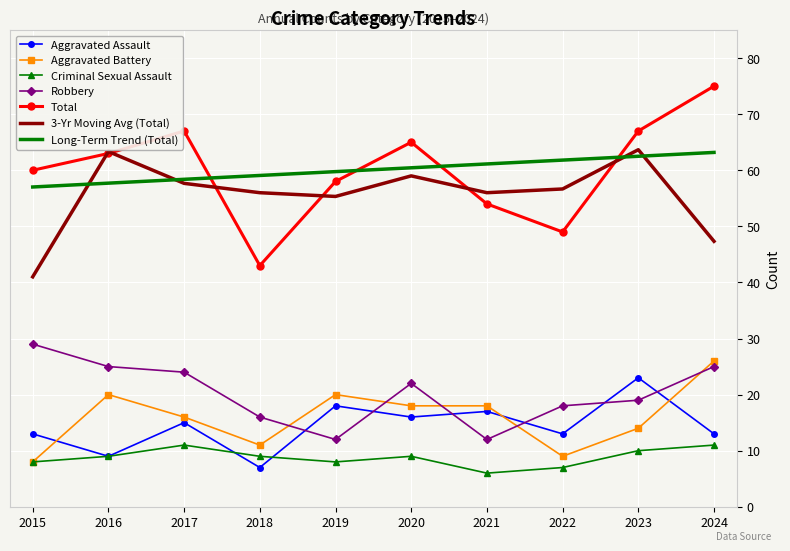

Which series changed the most between 2017 and 2018?

Total